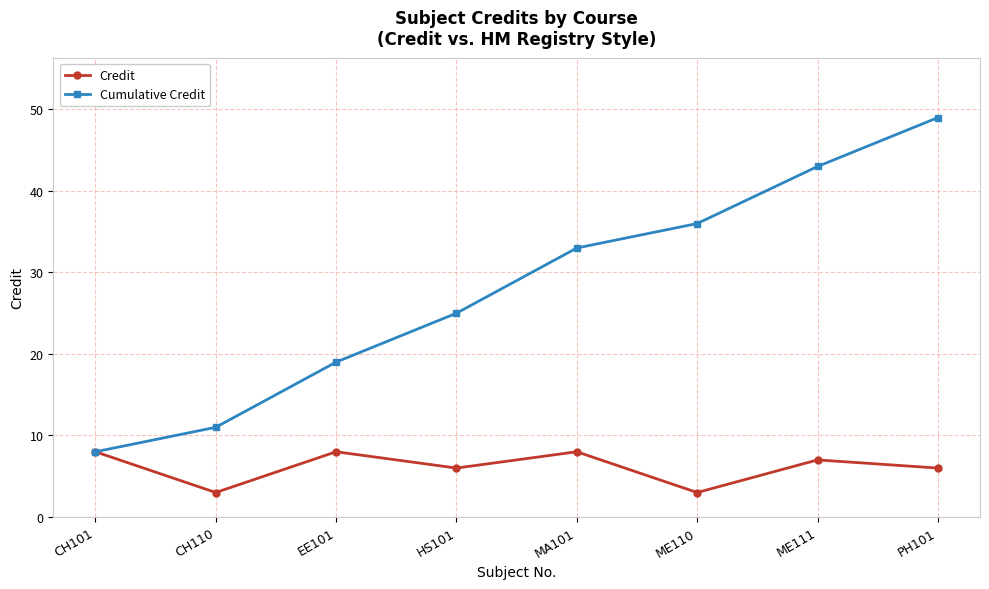

List the series in order of their peak value, lowest first.

Credit, Cumulative Credit